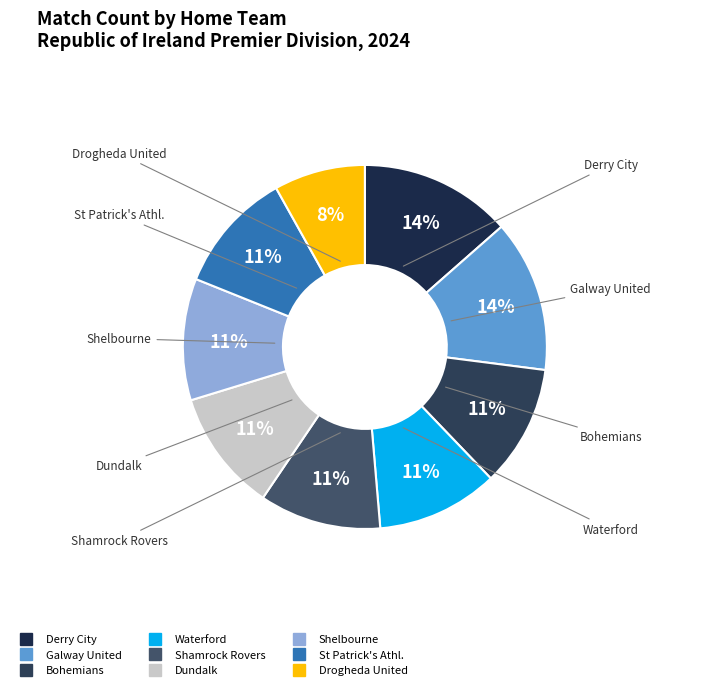

Is there a majority slice in this chart?

No